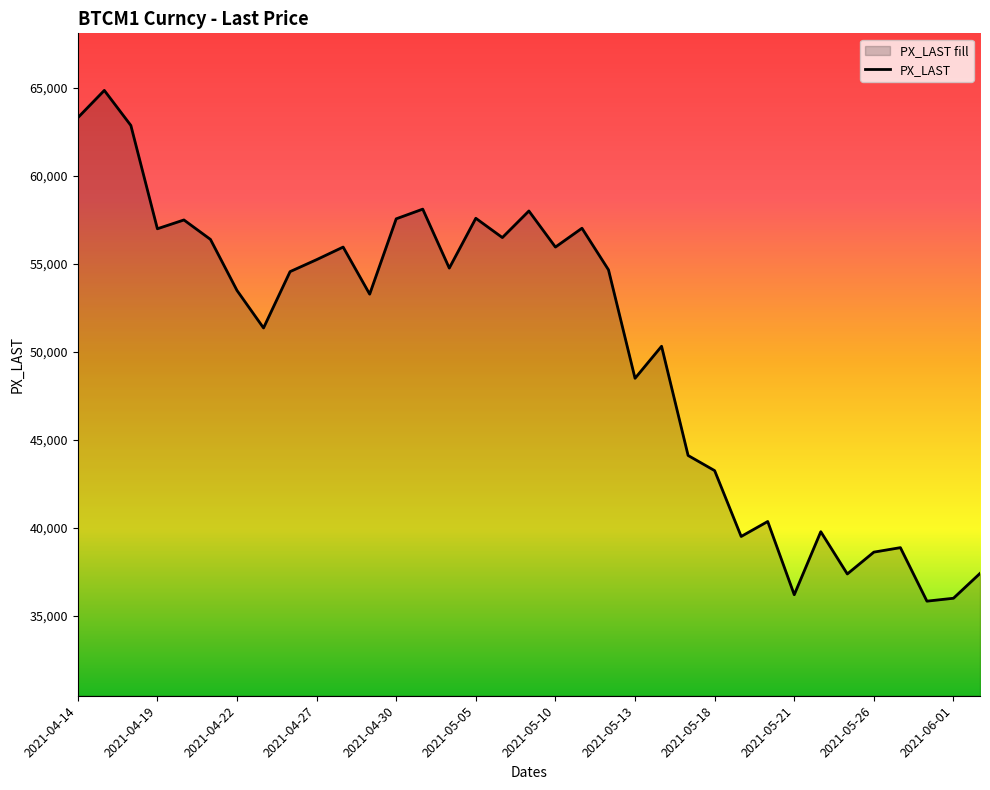

At which category does the chart reach its minimum across all series?

32